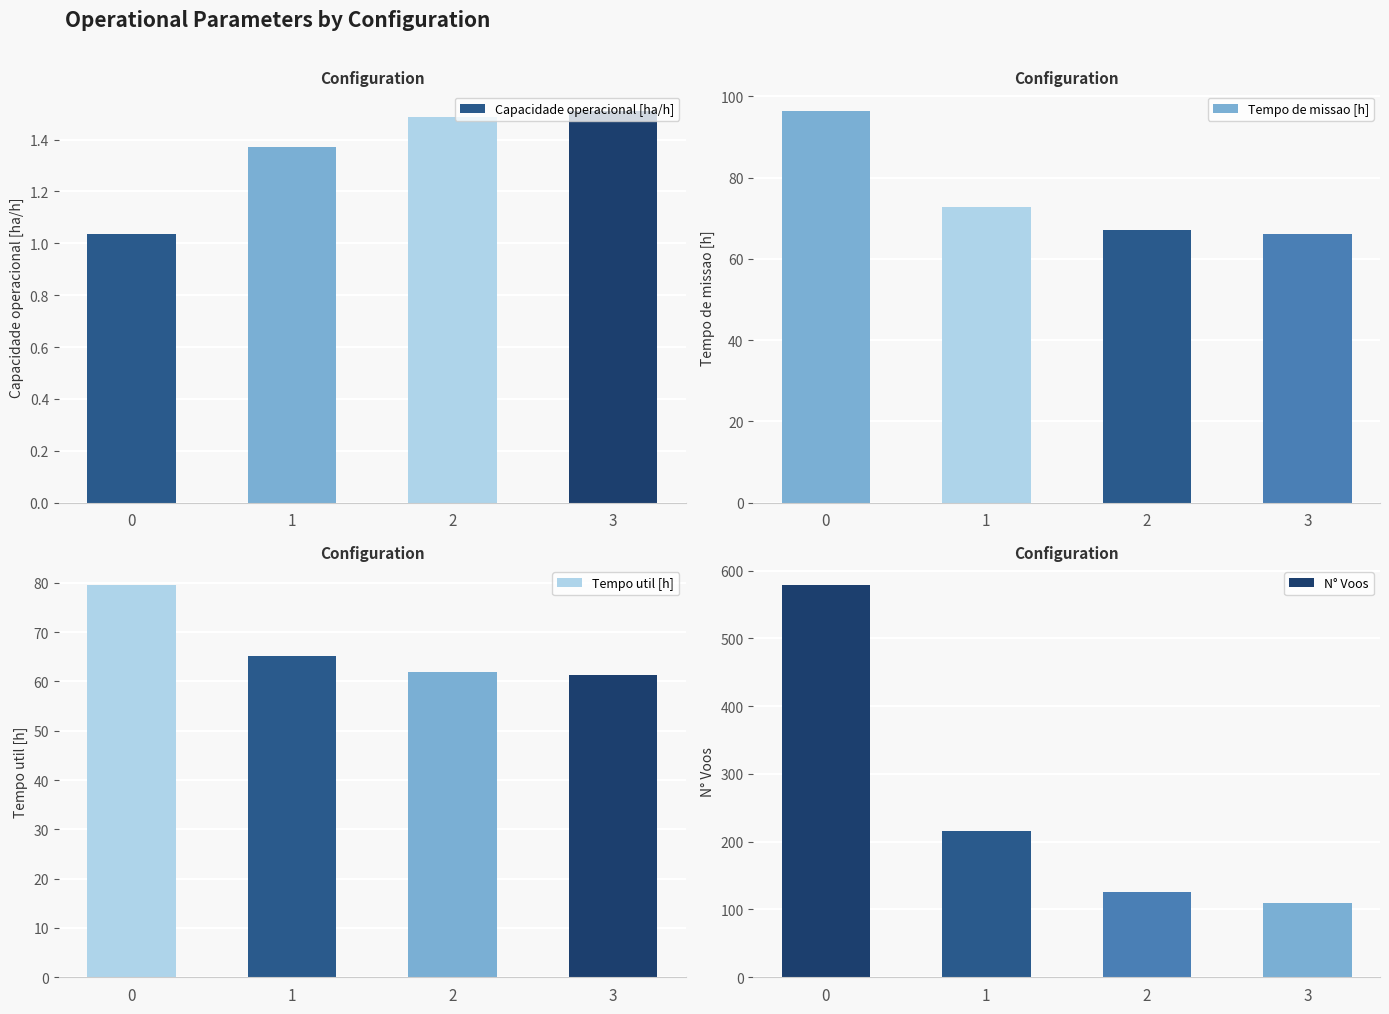

Between 0 and 1, which series saw the biggest shift?

N° Voos